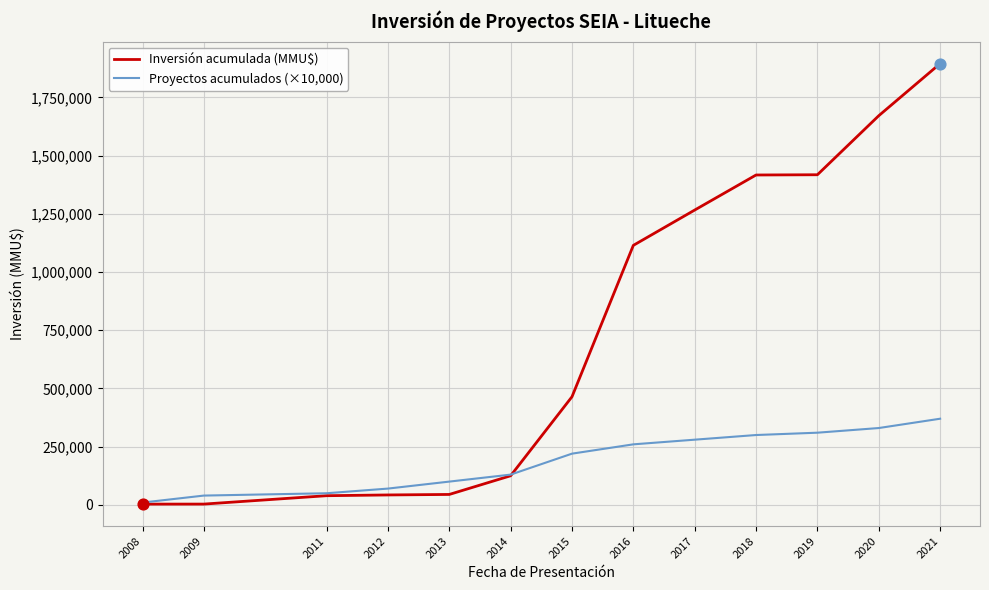

At how many categories does at least one series exceed 1681968?

1